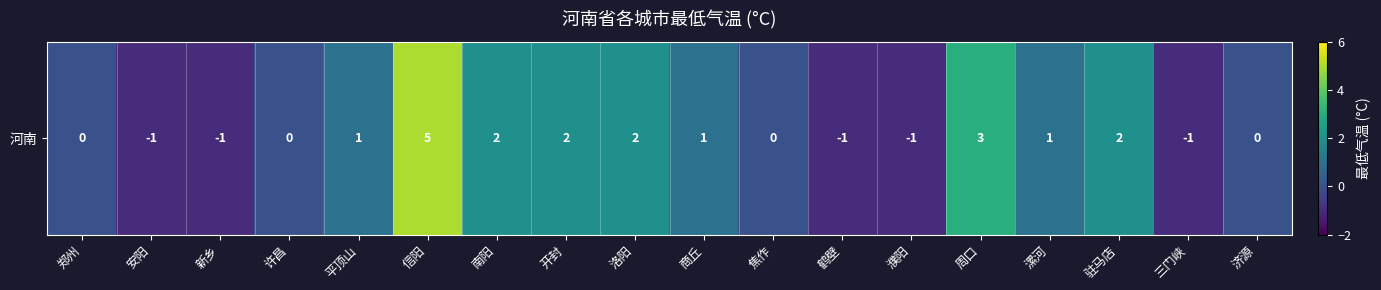

The chart shows a value of 1 at 漯河. True or false?

True